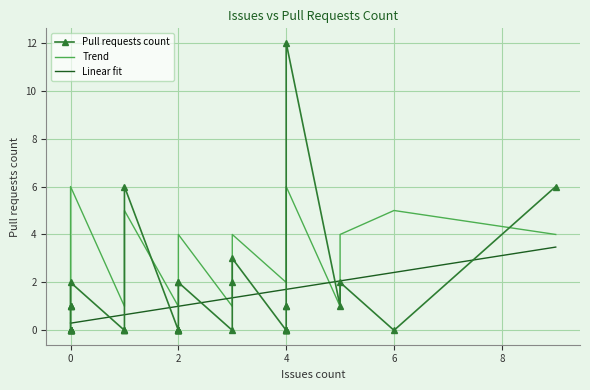

How many values in the Trend series are below 3?

16